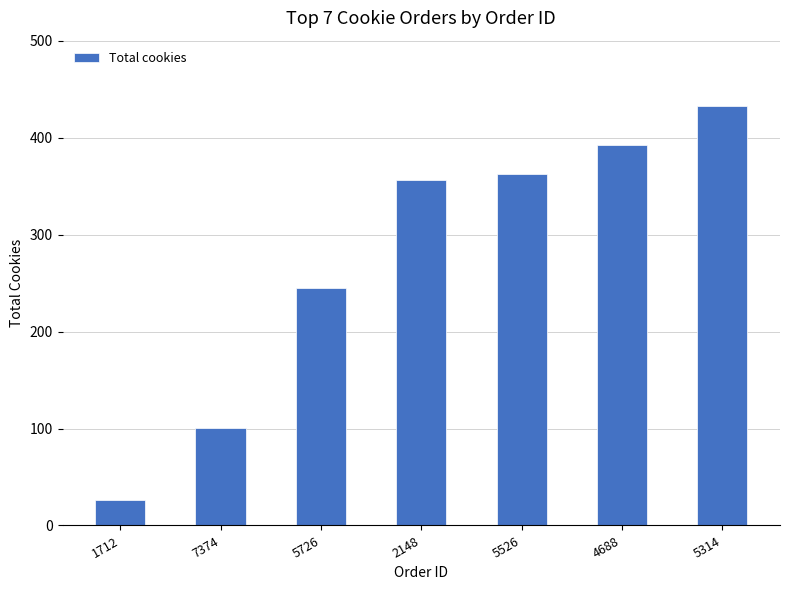

What is the difference between the values at 4688 and 2148?

36